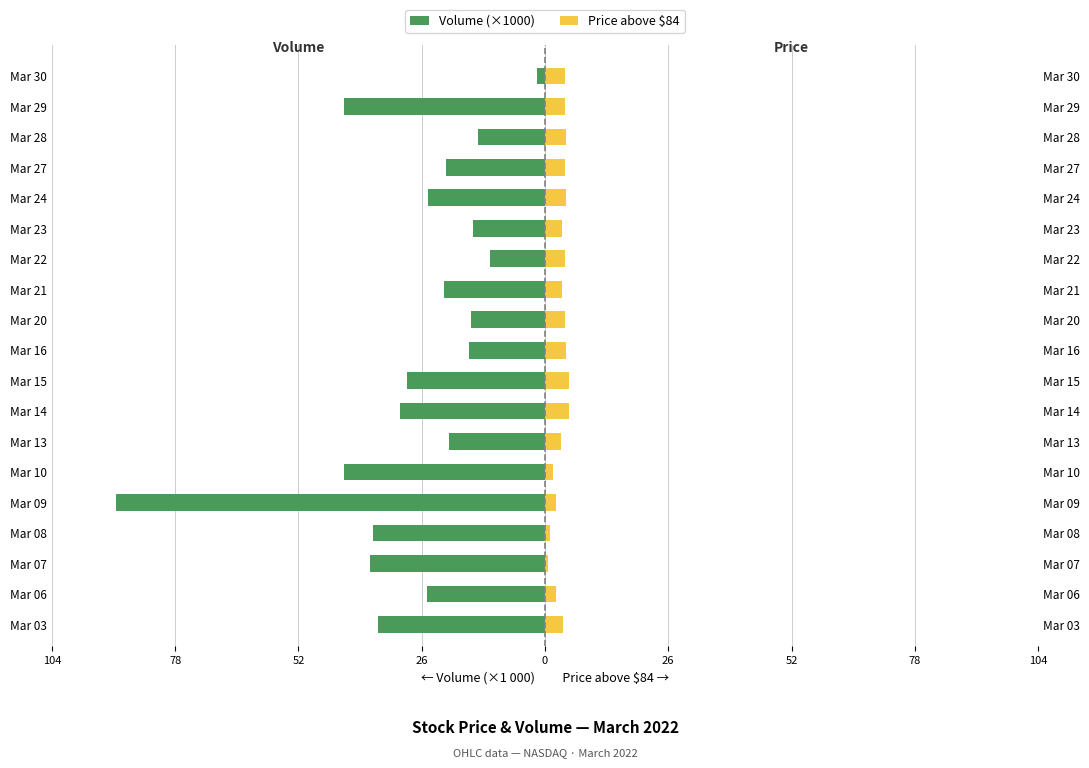

The Price above $84 series shows 1.4 at Mar 03. True or false?

False